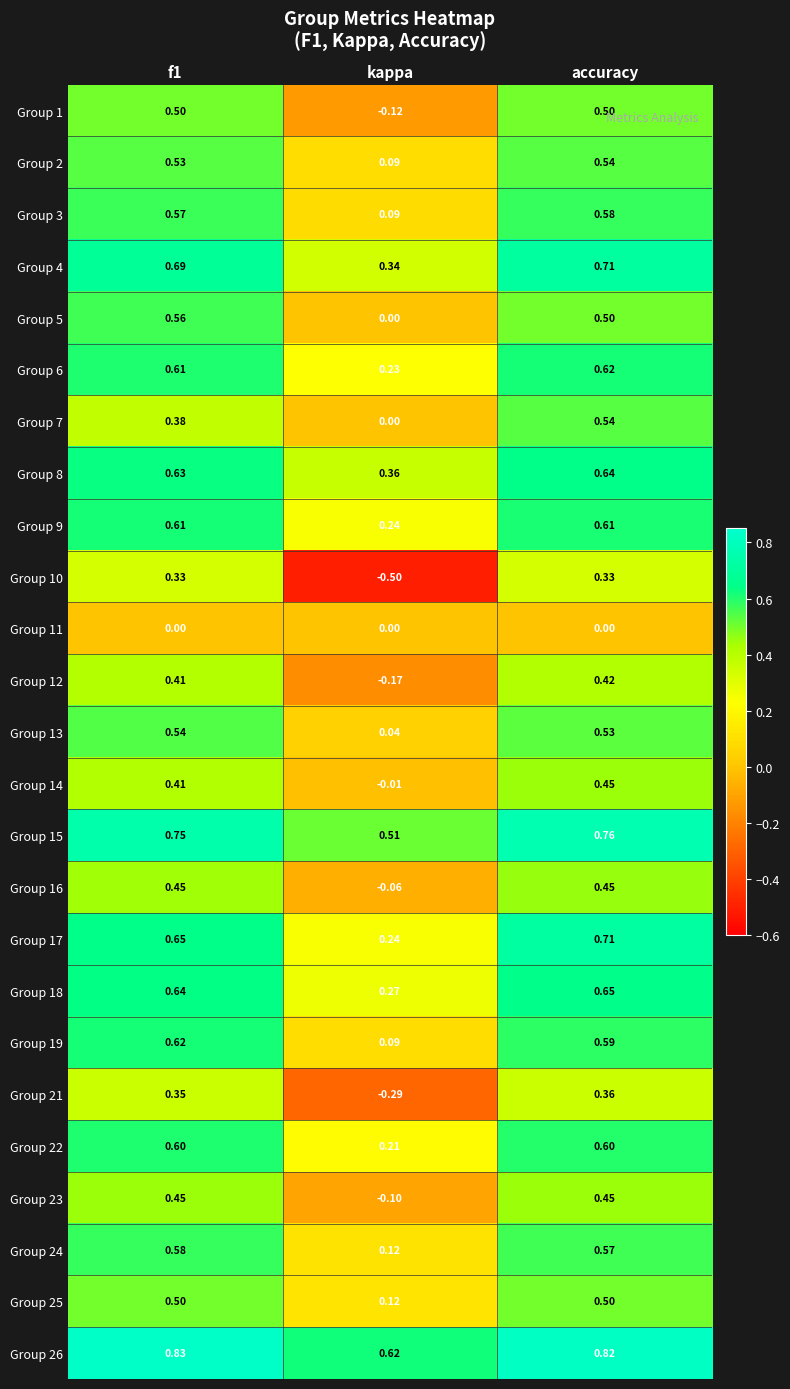

Is the value of Group 23 at f1 greater than the value of Group 8 at f1?

No